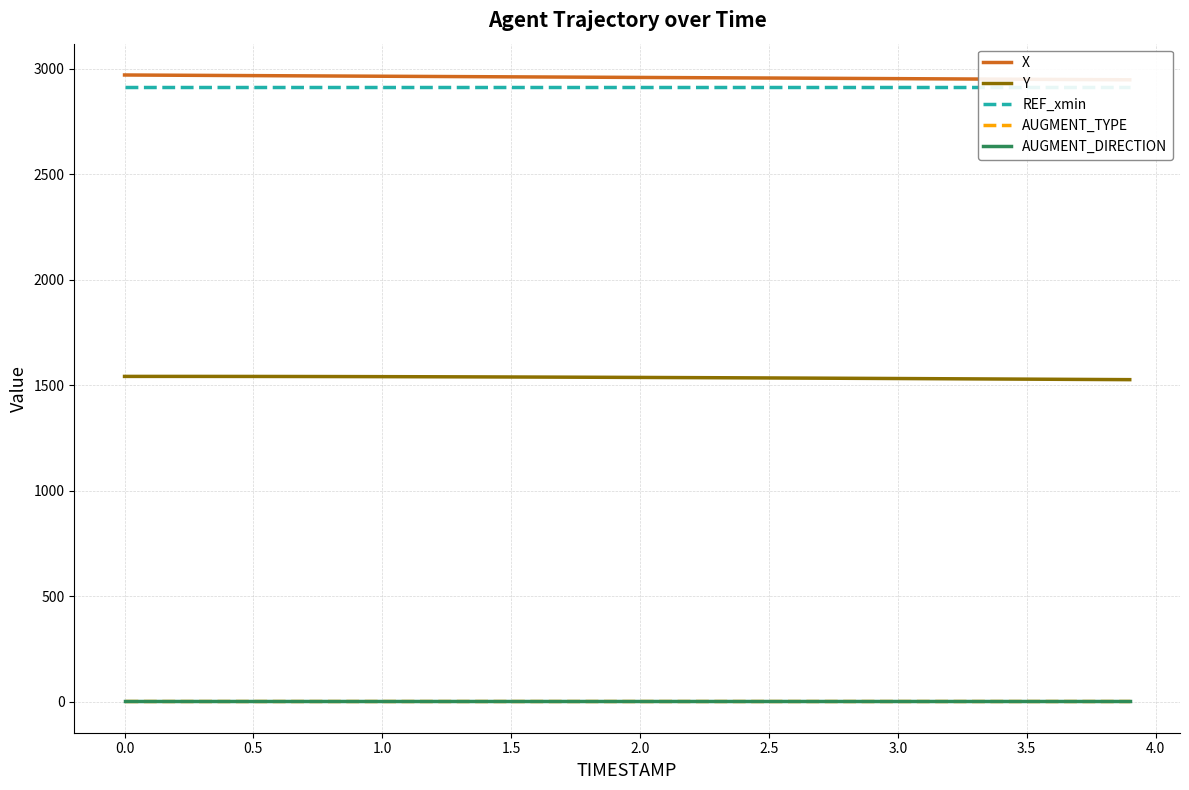

Rank the series by their maximum value, from highest to lowest.

X, REF_xmin, Y, AUGMENT_TYPE, AUGMENT_DIRECTION